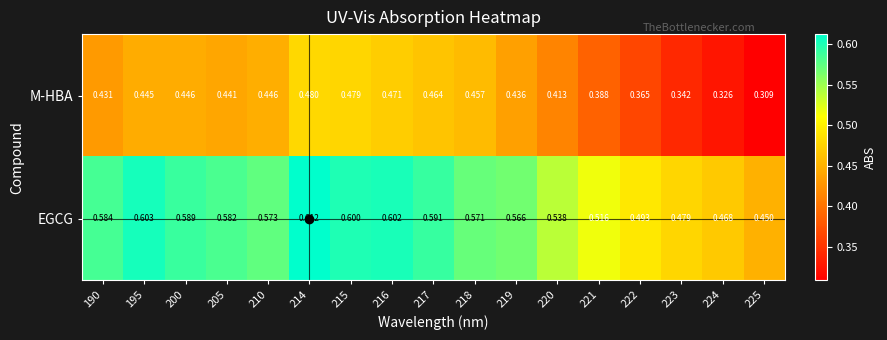

What is the spread (max minus min) of values at 217?

0.1